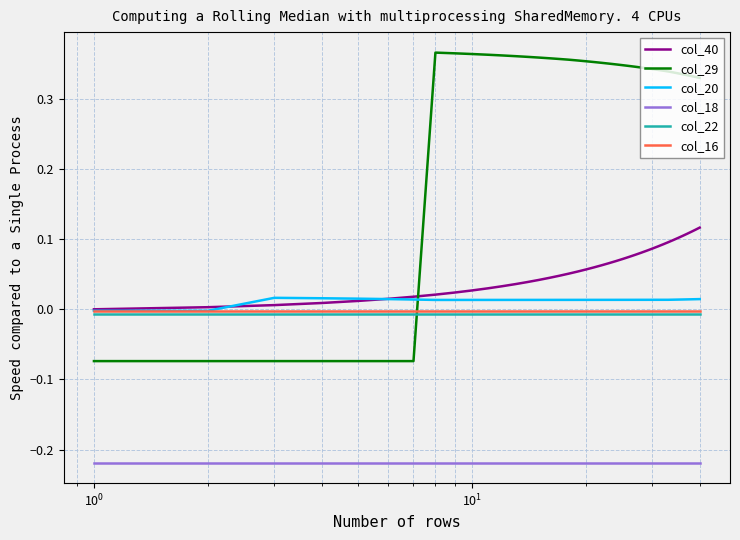

Which series has the widest spread of values?

col_29